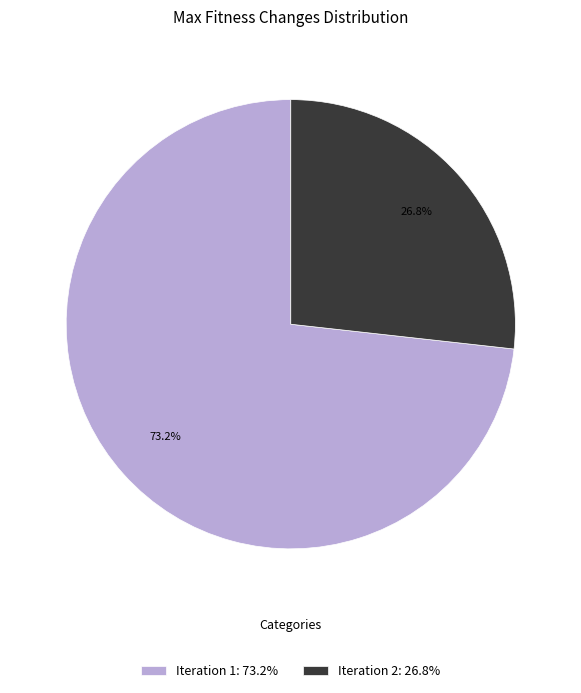

Which slice represents more than half of the pie?

Iteration 1: 73.2%